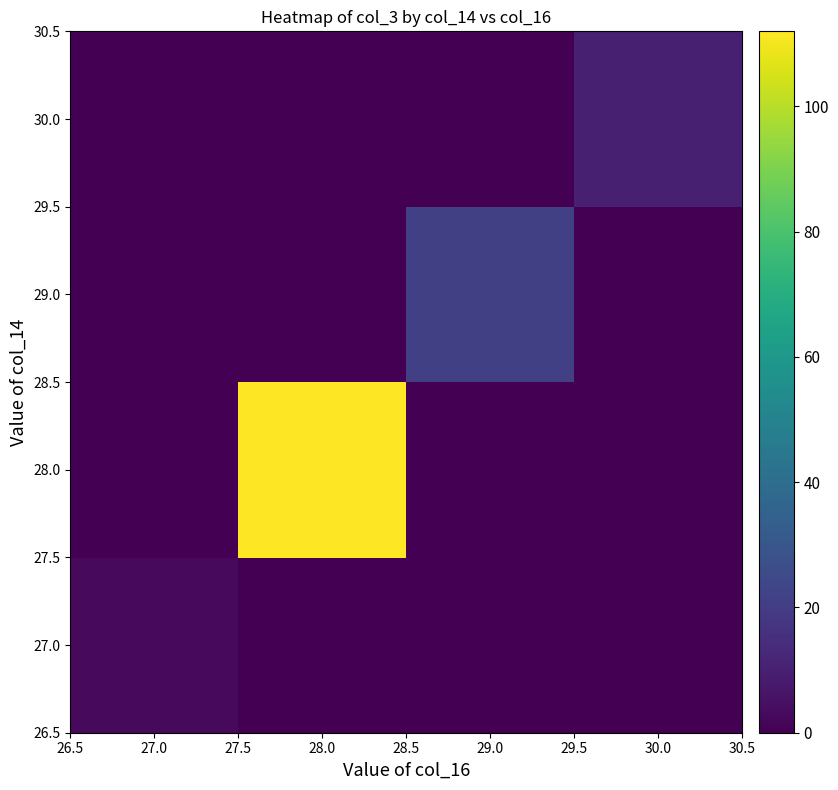

Which label corresponds to the smallest value in the chart?

27.0